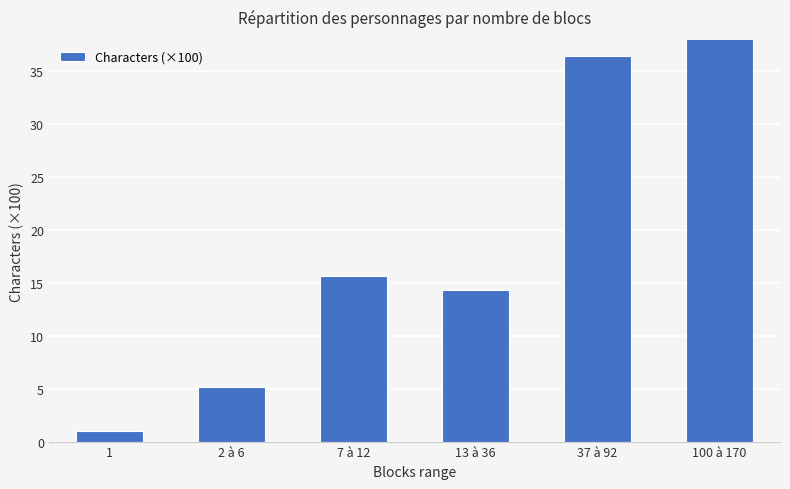

List the labels in order of value, smallest first.

1, 2 à 6, 13 à 36, 7 à 12, 37 à 92, 100 à 170